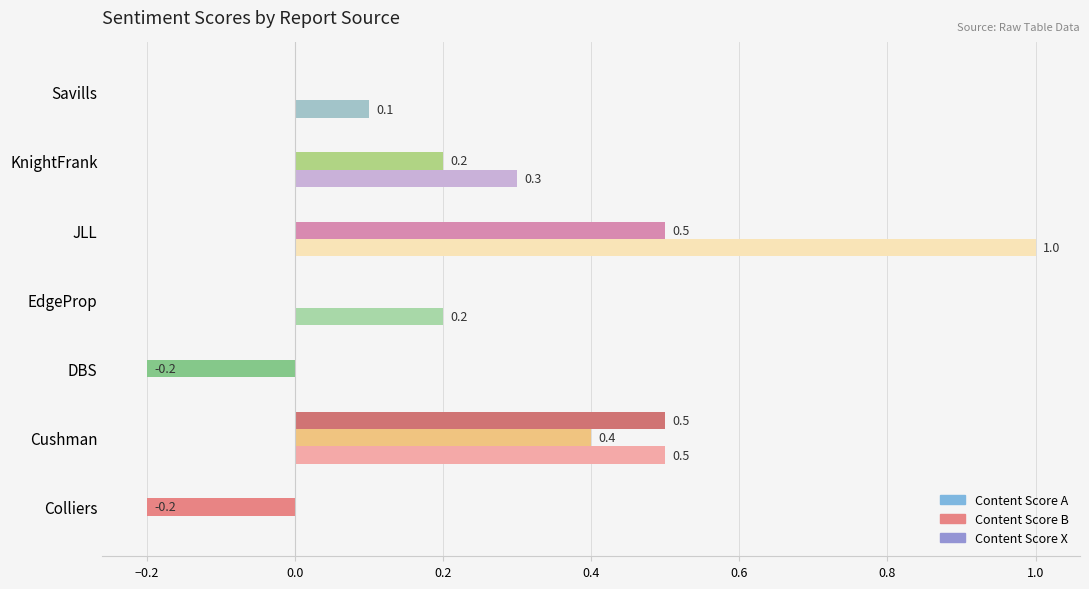

The Content Score B series shows -0.3 at Colliers. True or false?

False